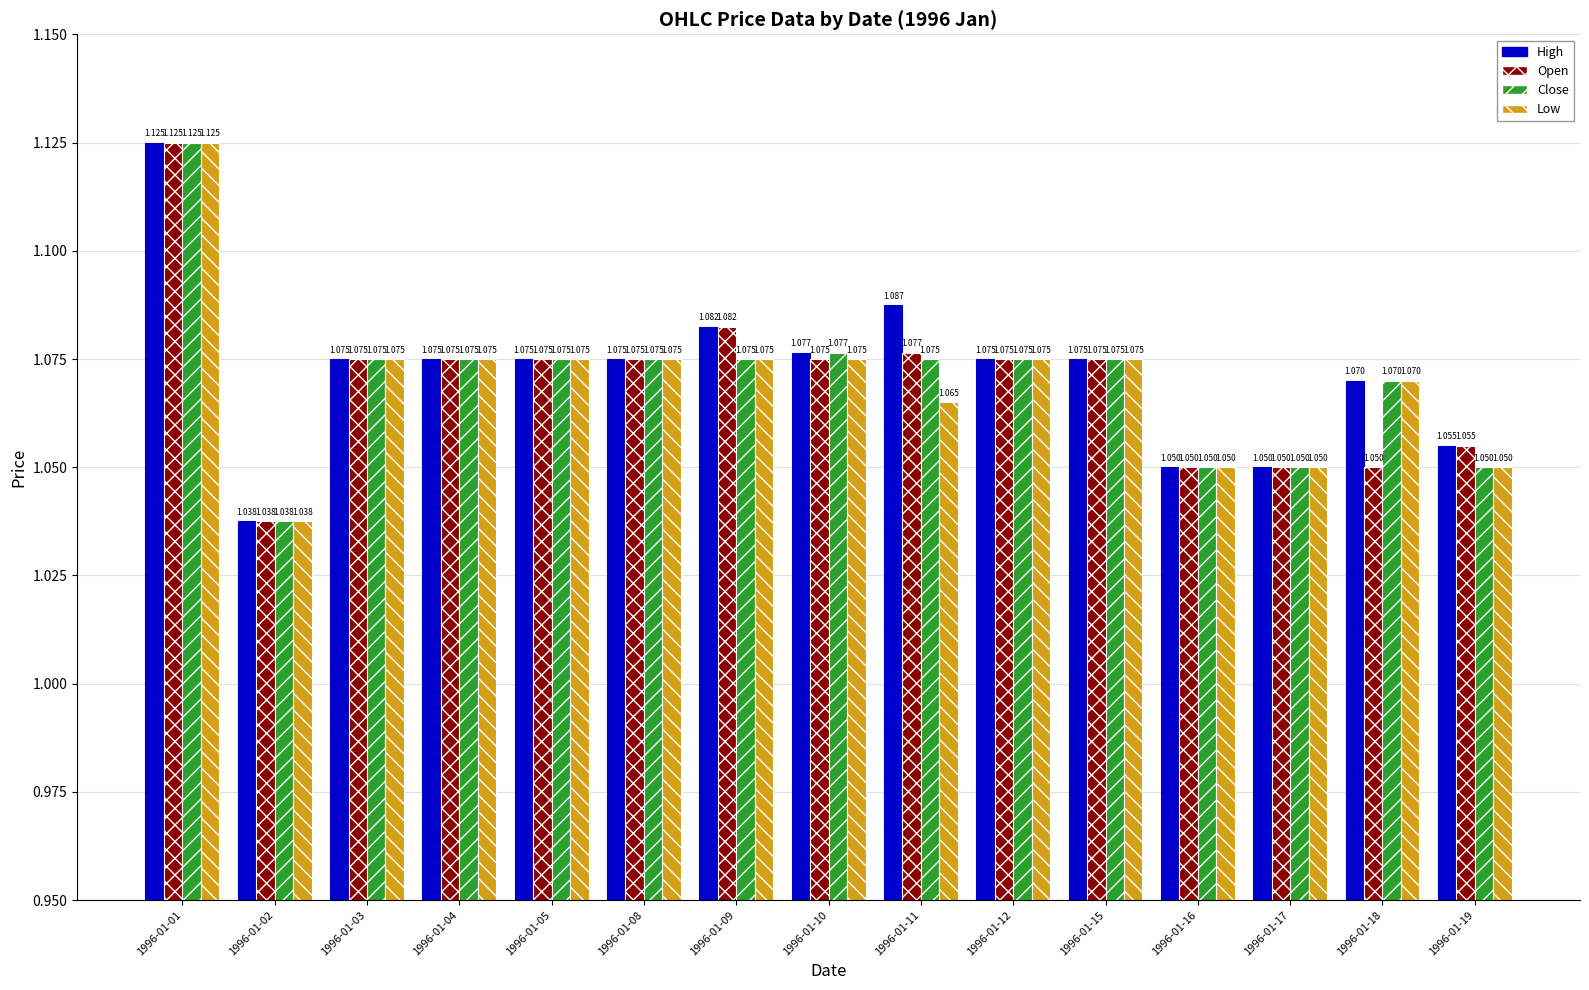

Is the value of Low at 1996-01-16 greater than the value of Close at 1996-01-12?

No